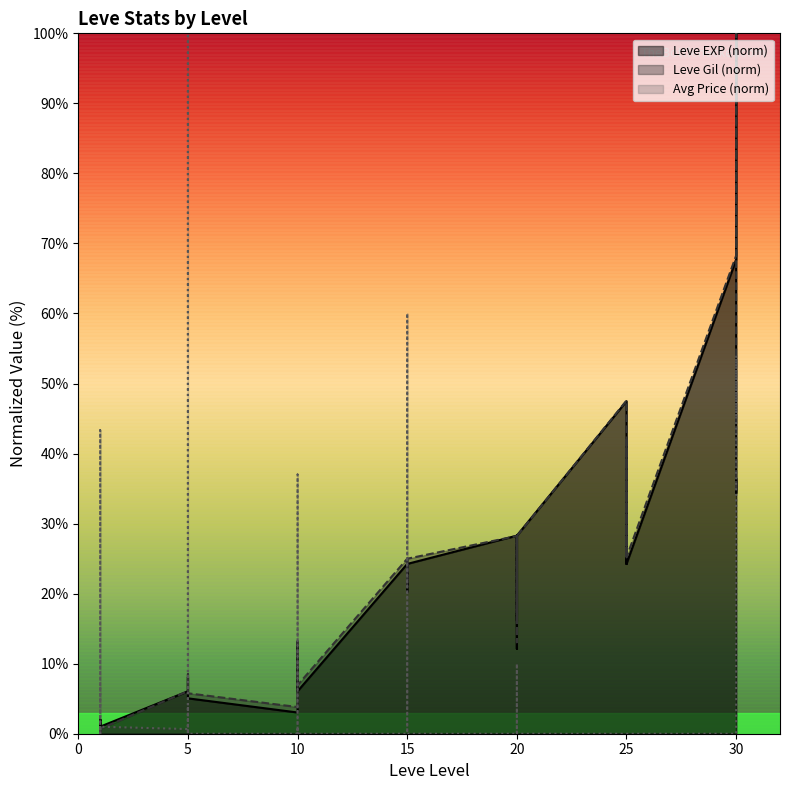

How many interior local valleys does the Leve Gil series have?

11